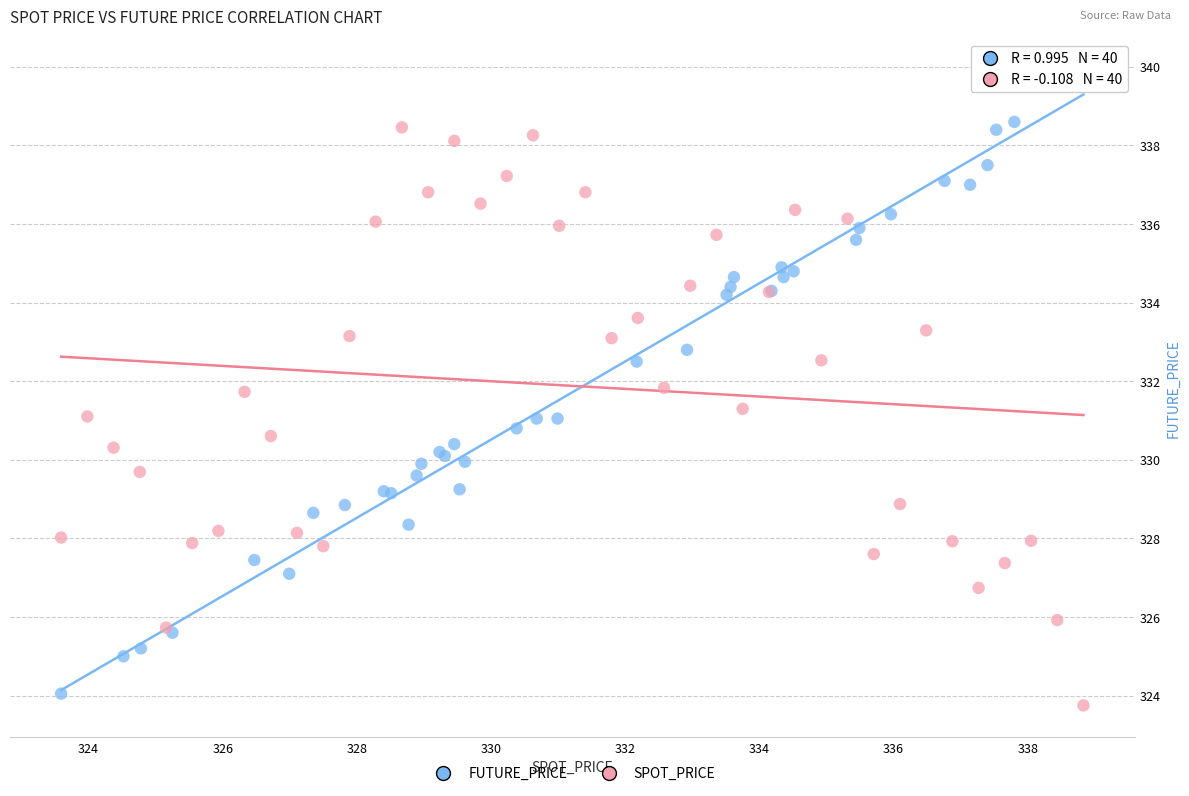

Which series reaches the maximum Y coordinate?

FUTURE_PRICE